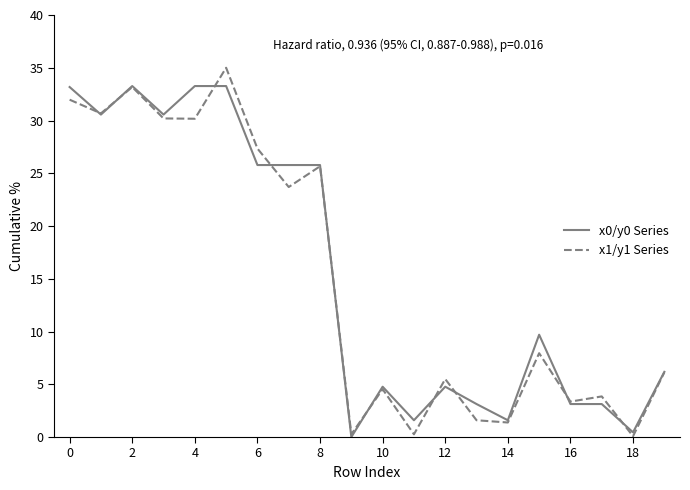

What is the greatest value displayed?

35.0